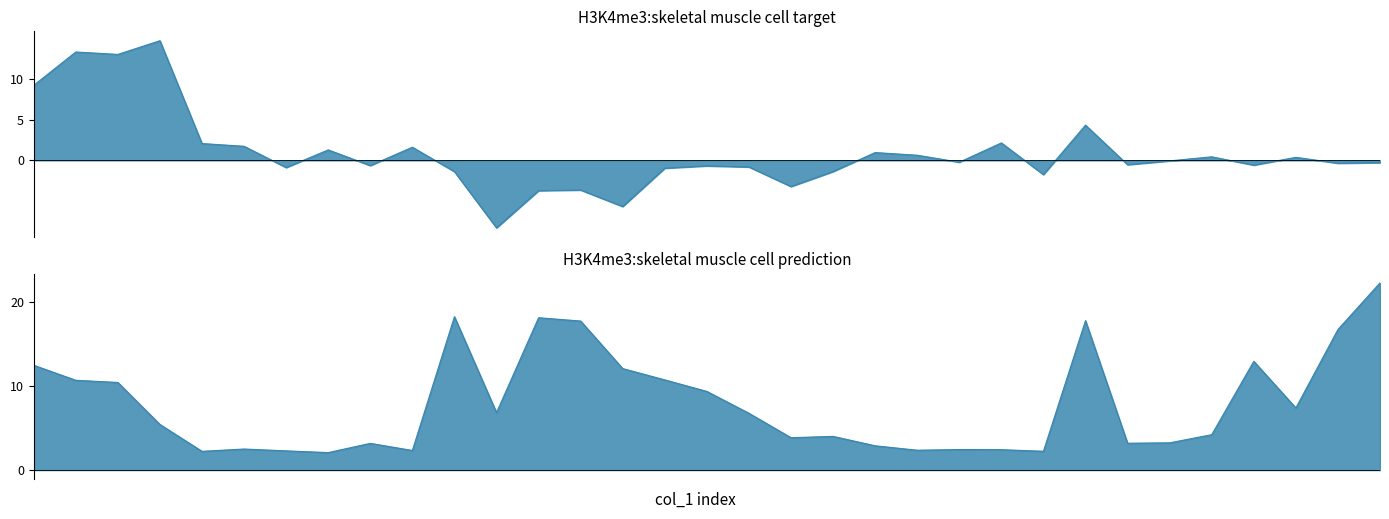

In col_3, how many points are lower than both neighbors (excluding endpoints)?

11